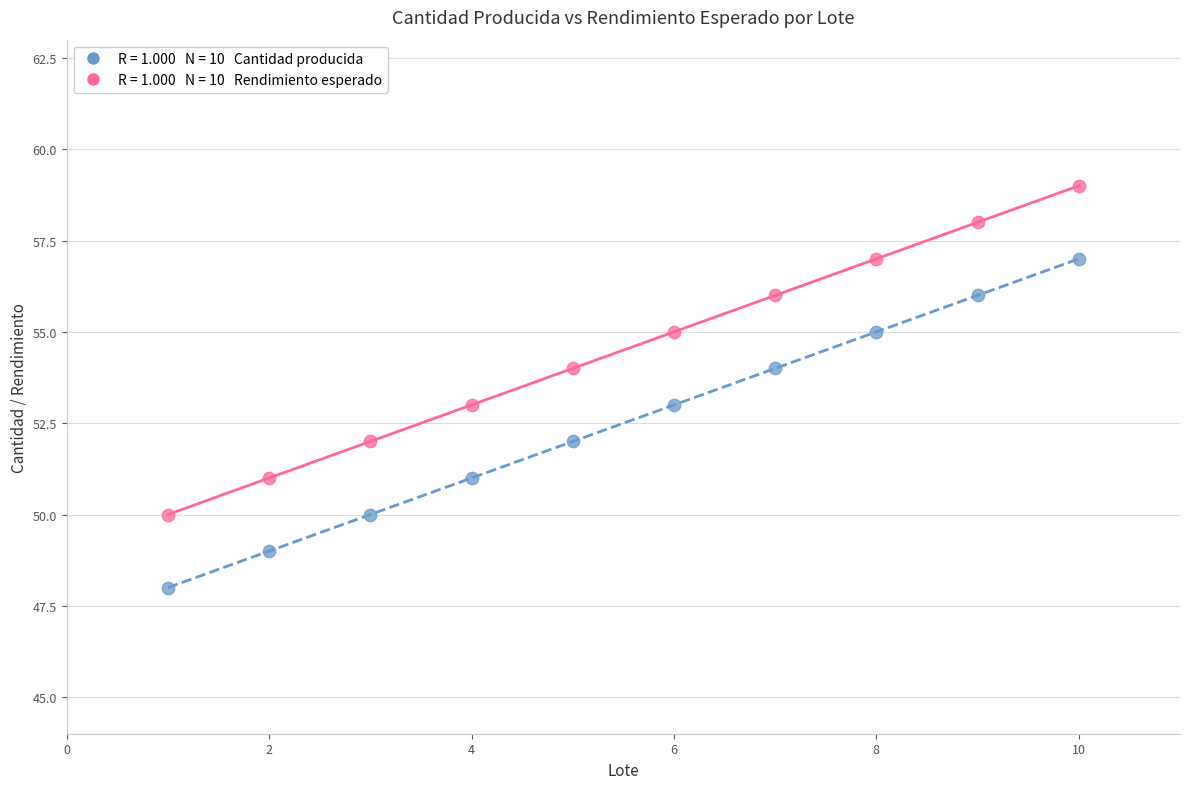

How many data points are displayed?

20